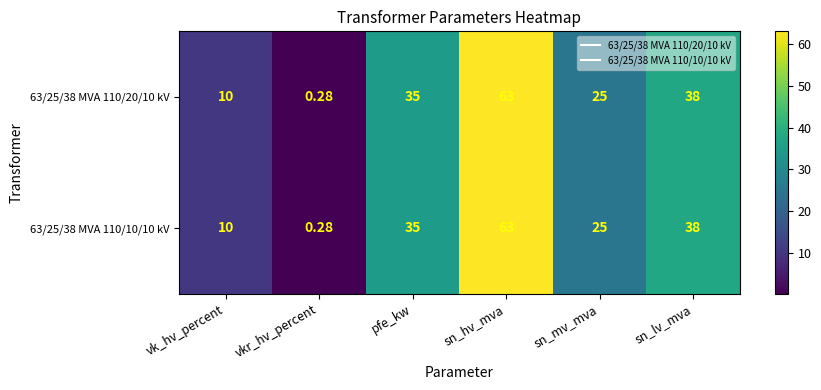

At which label does 63/25/38 MVA 110/10/10 kV reach its minimum?

vkr_hv_percent